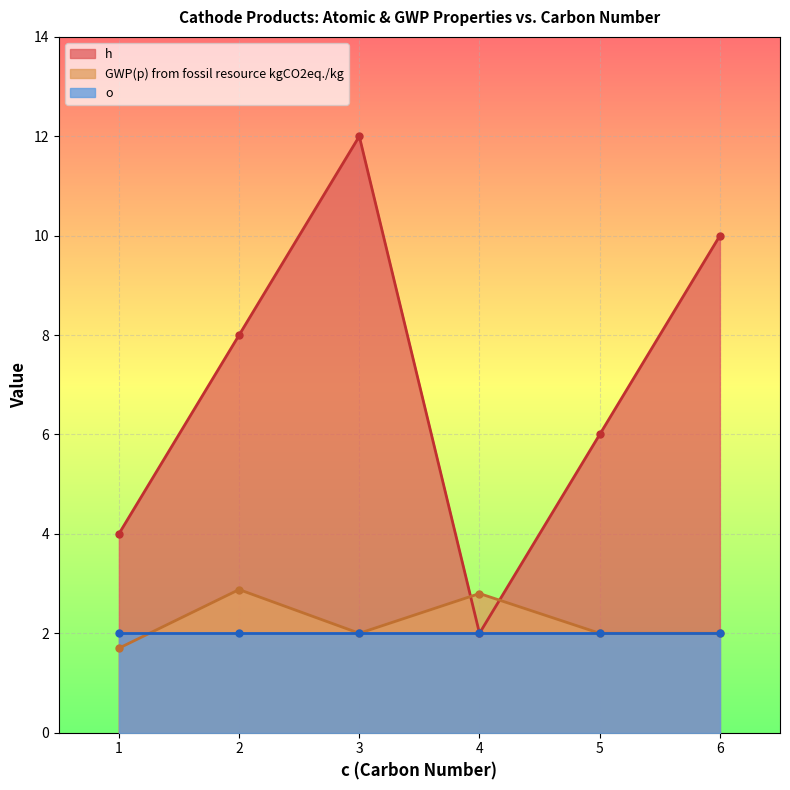

True or false: o and h intersect in this chart.

False